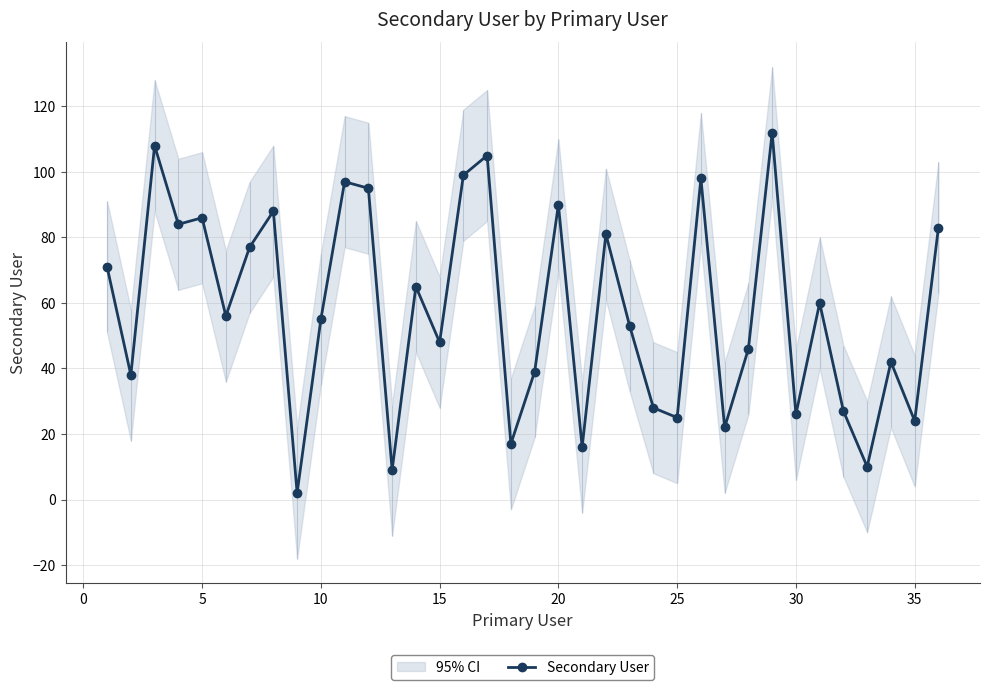

True or false: Secondary User has more than 1 points higher than both neighbors.

True